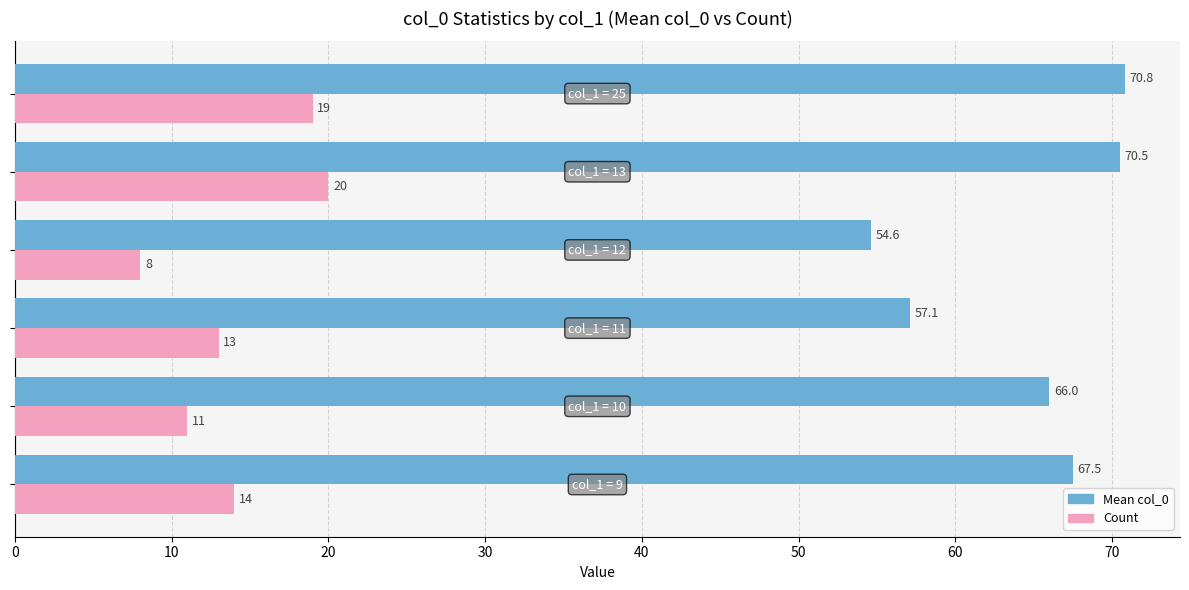

Which series has the widest spread of values?

Mean col_0